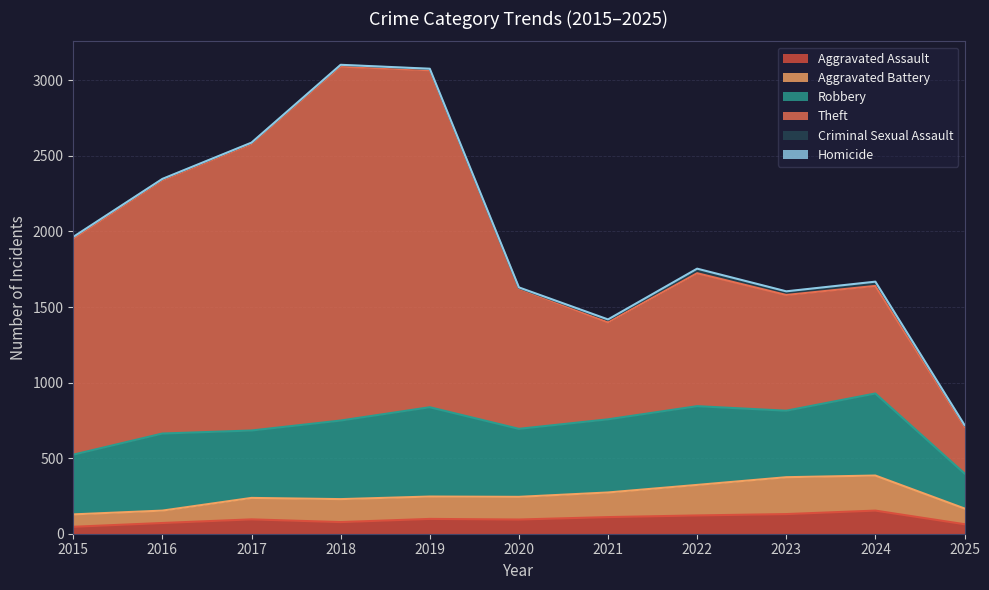

Which series has the largest total across all categories?

Theft